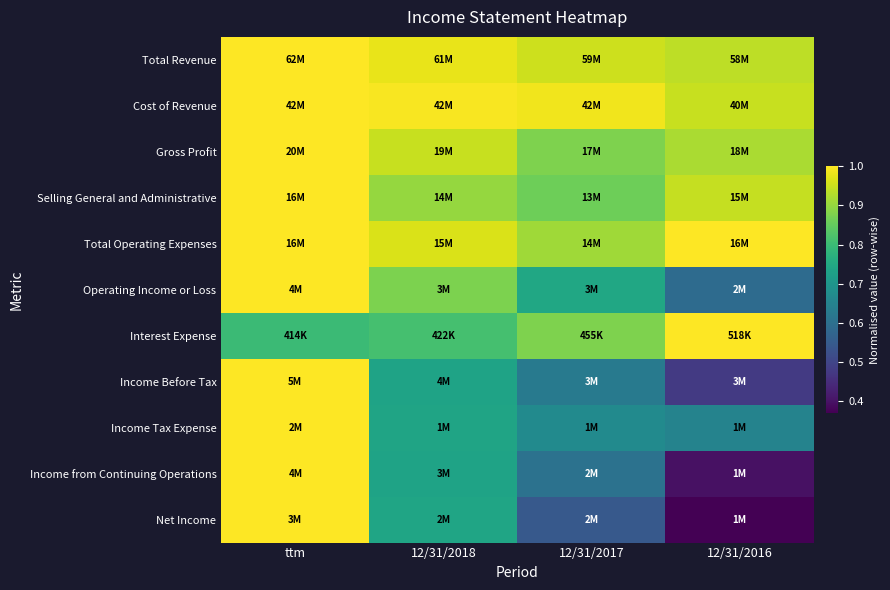

Which series has the largest total across all categories?

Cost of Revenue